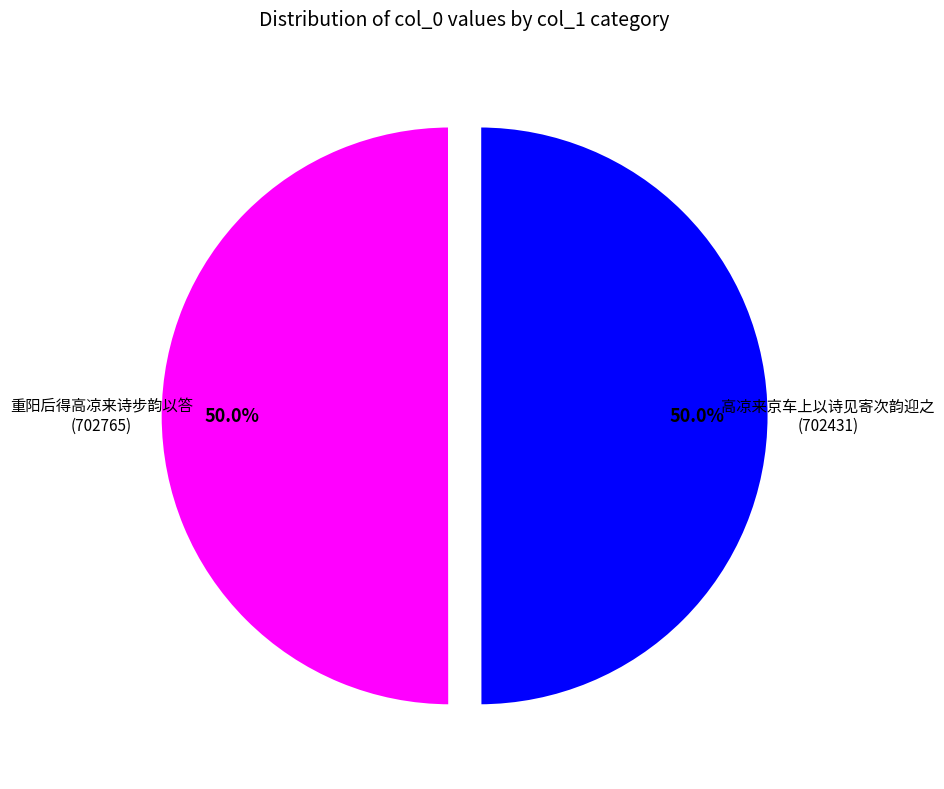

How many slices are in this pie chart?

2